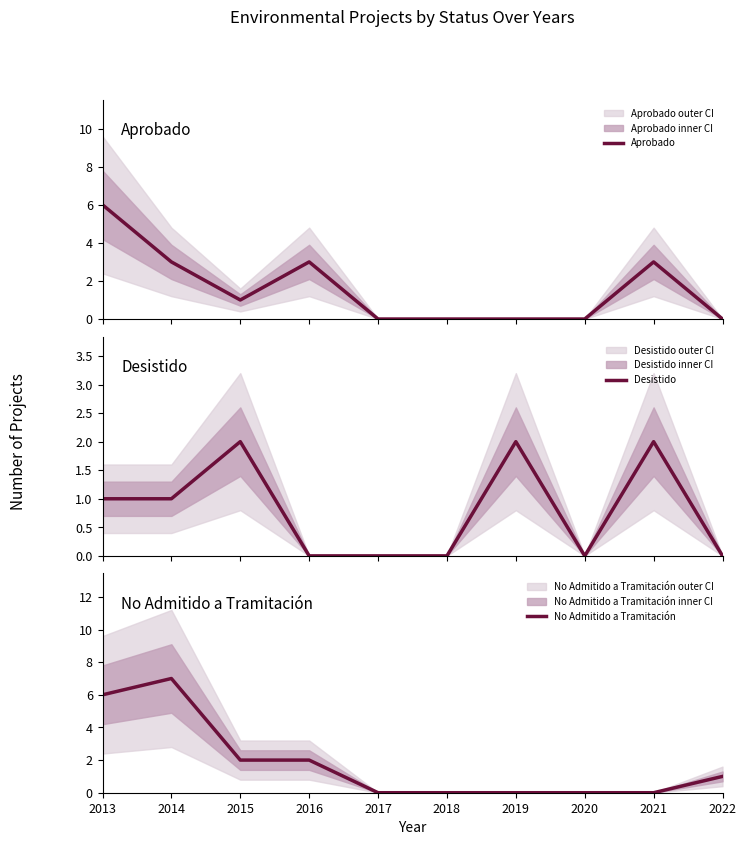

In Desistido, how many points are higher than both neighbors (excluding endpoints)?

3